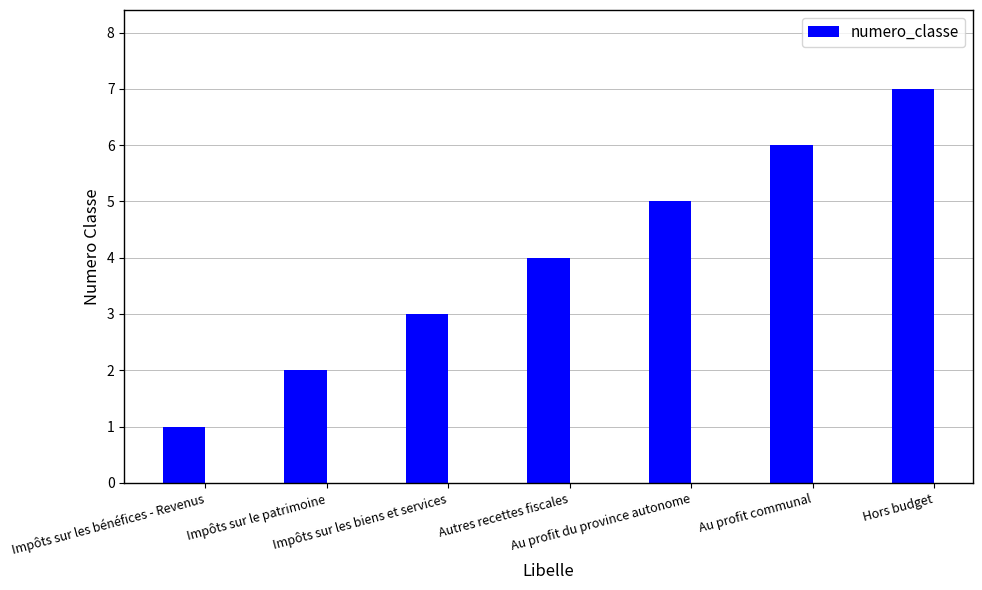

How many data points does each series have?

7